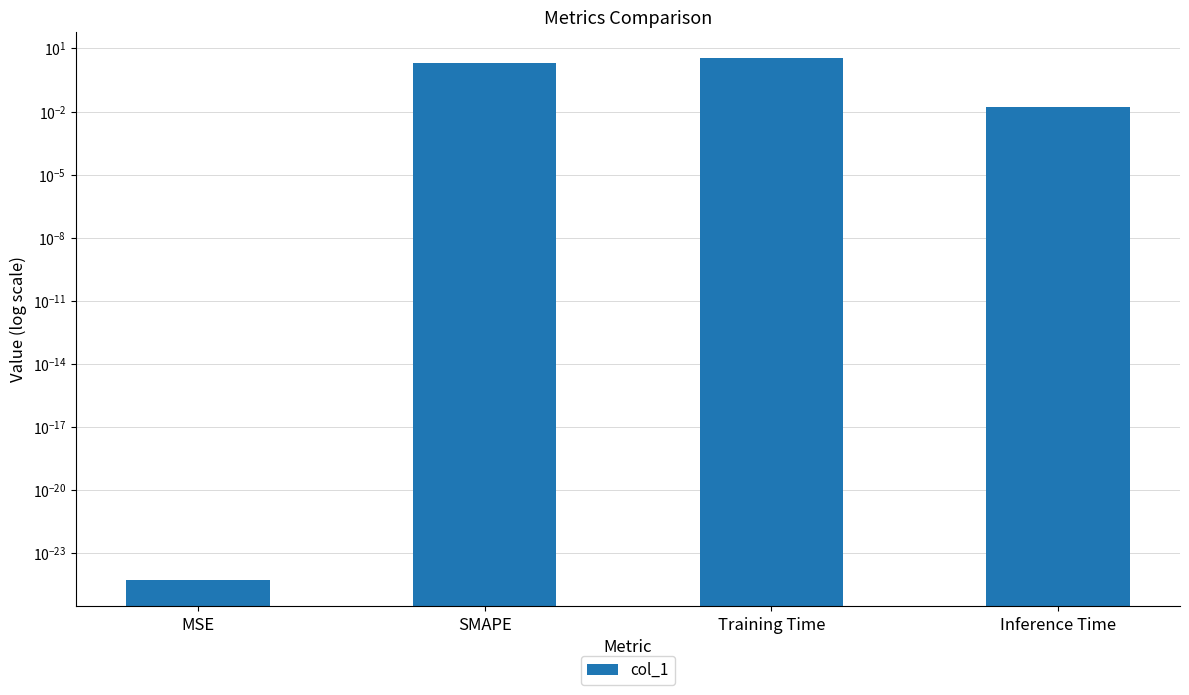

Reading right to left, list all the values displayed in this chart.

0.0	3.5	2.0	0.0